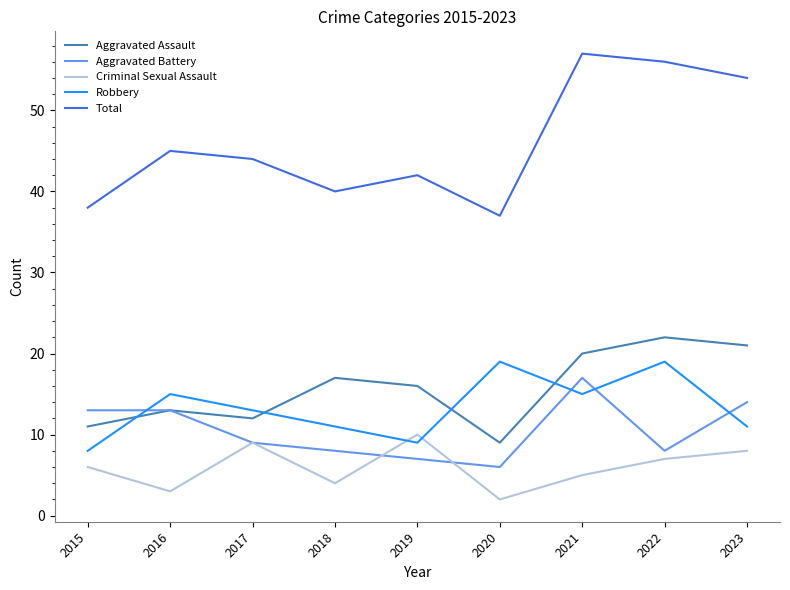

At 2020, list the series in order from smallest to largest.

Criminal Sexual Assault, Aggravated Battery, Aggravated Assault, Robbery, Total